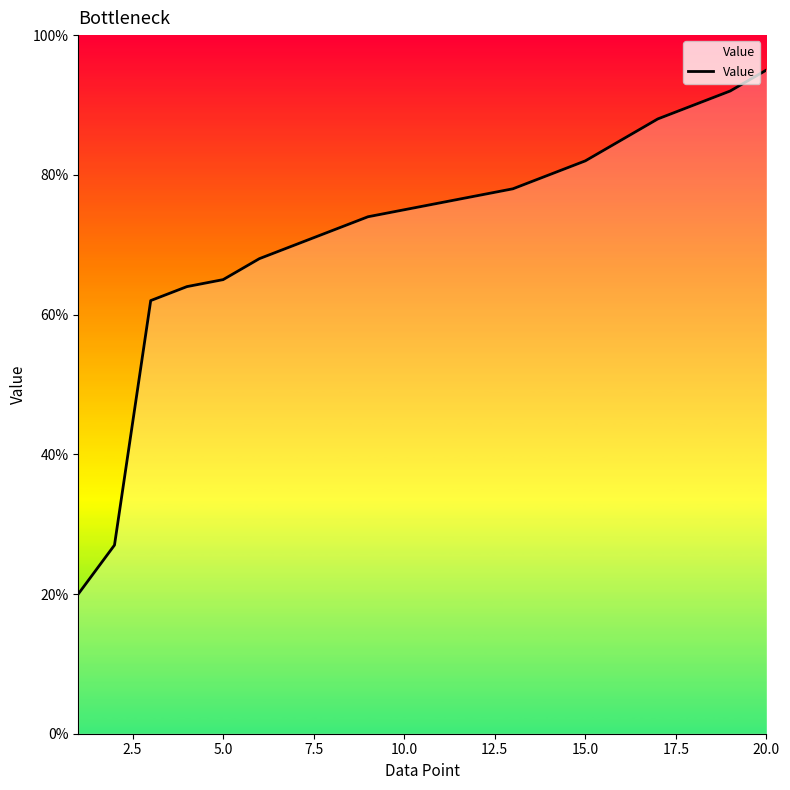

What is the maximum value shown in the chart?

95